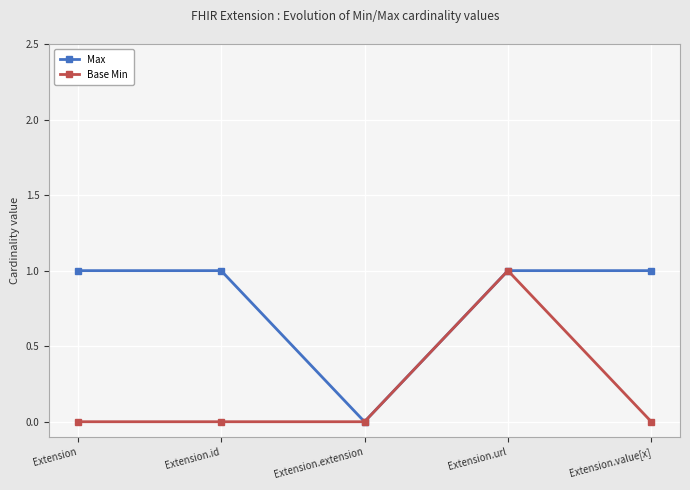

Does the chart display data point markers on the line(s)?

Yes